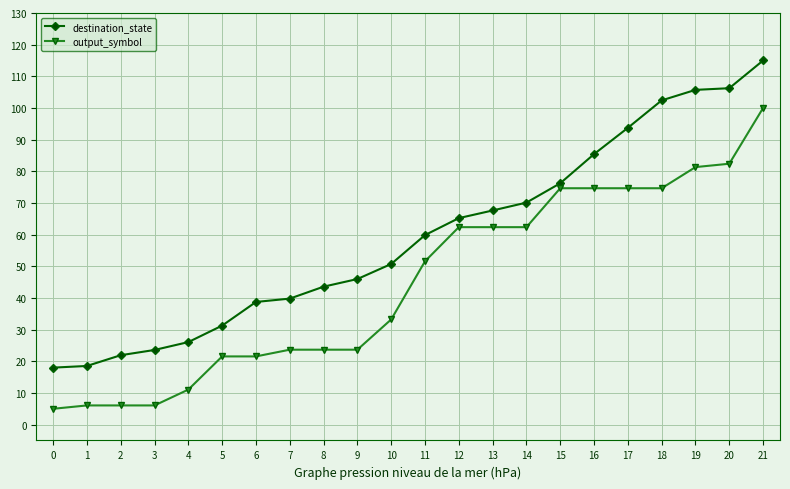

Which series changed the most between 6 and 16?

output_symbol